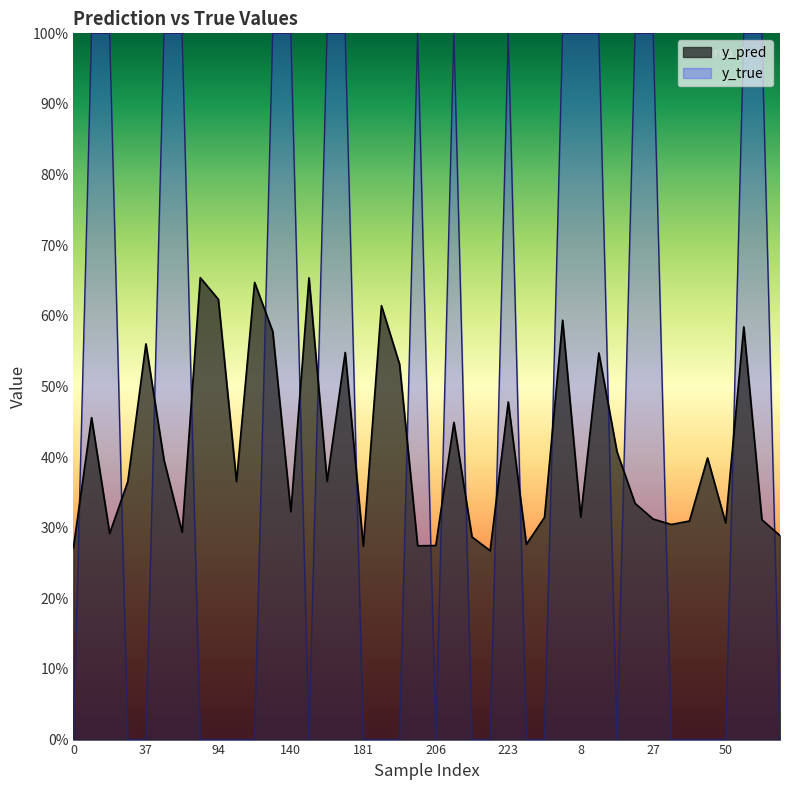

Is it true that y_pred equals 0.3 at 174?

False